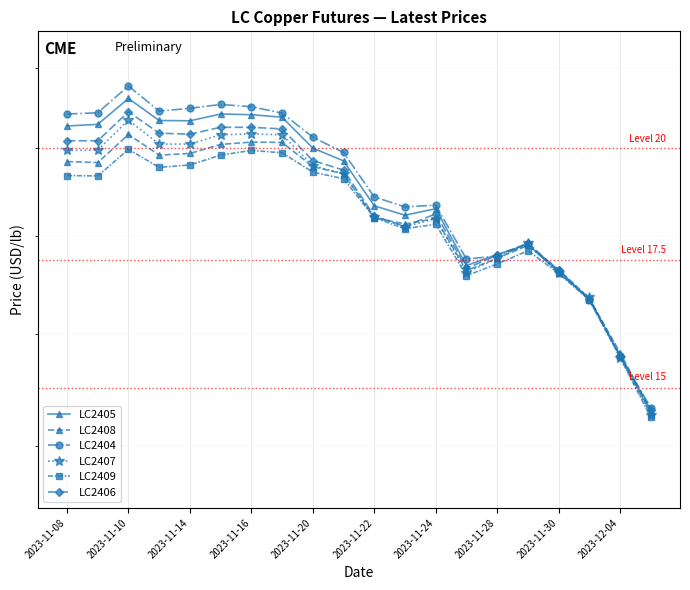

At which label does LC2408 first exceed 19?

2023-11-08